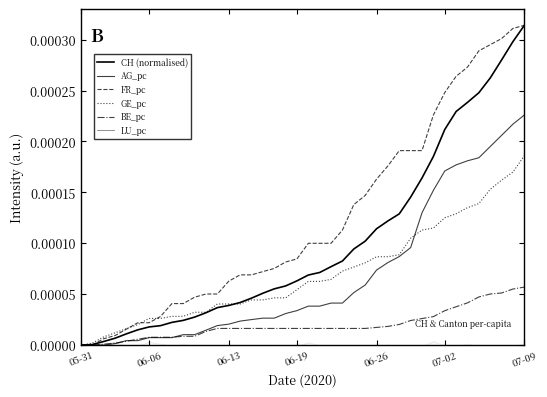

How many data points in AG_pc are above 0?

37